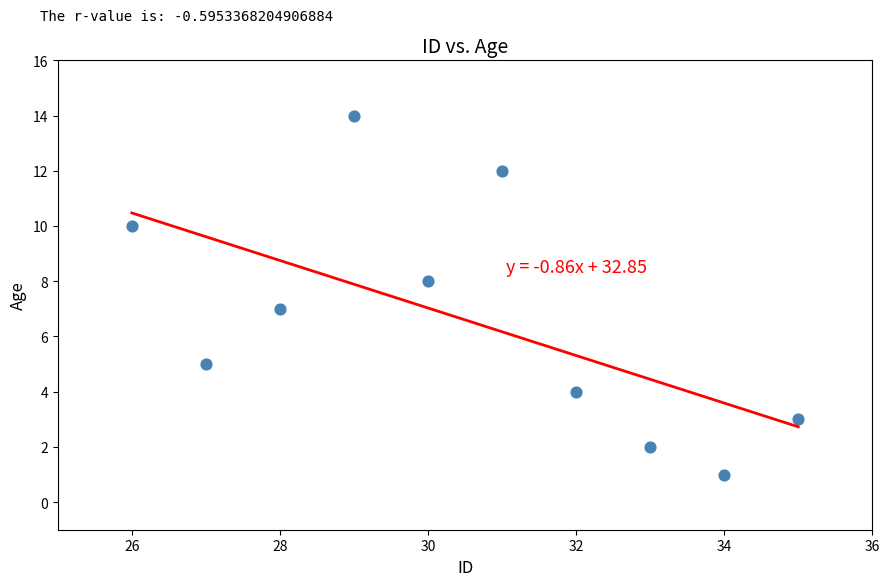

What is the range of Y values (max minus min)?

13